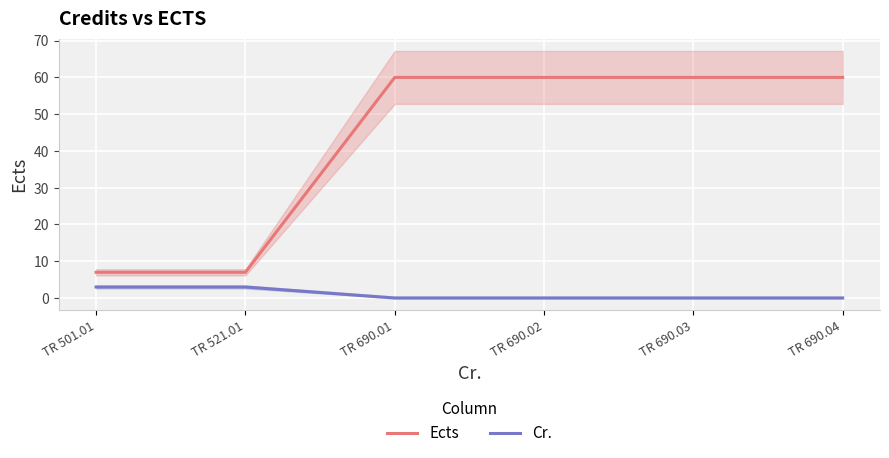

Does the chart display data point markers on the line(s)?

No